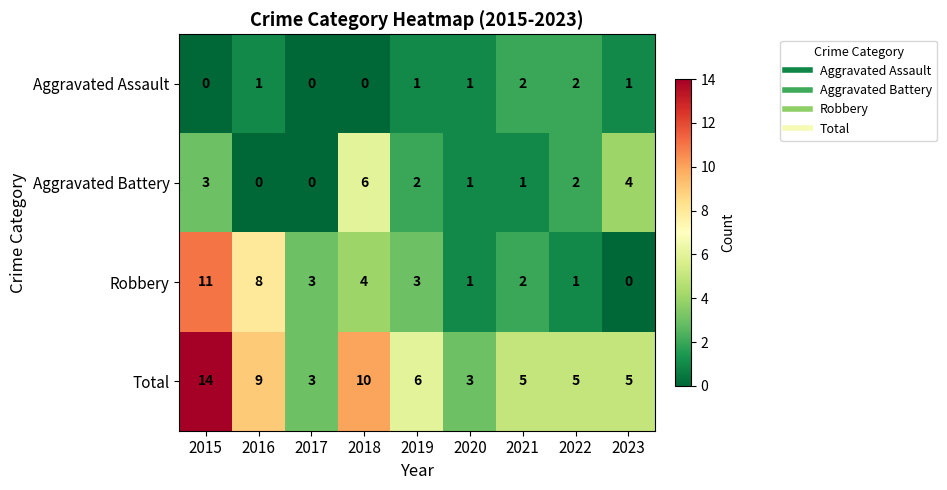

How many data points in Aggravated Battery are less than 2?

4